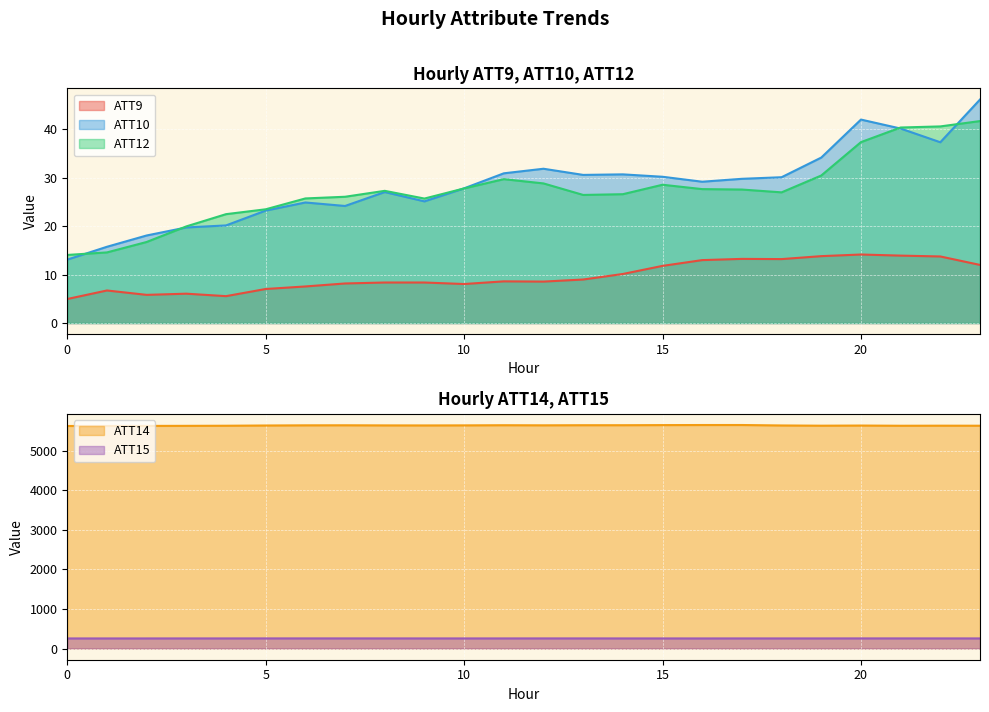

The value of ATT9 at 9 is 5.5. True or false?

False